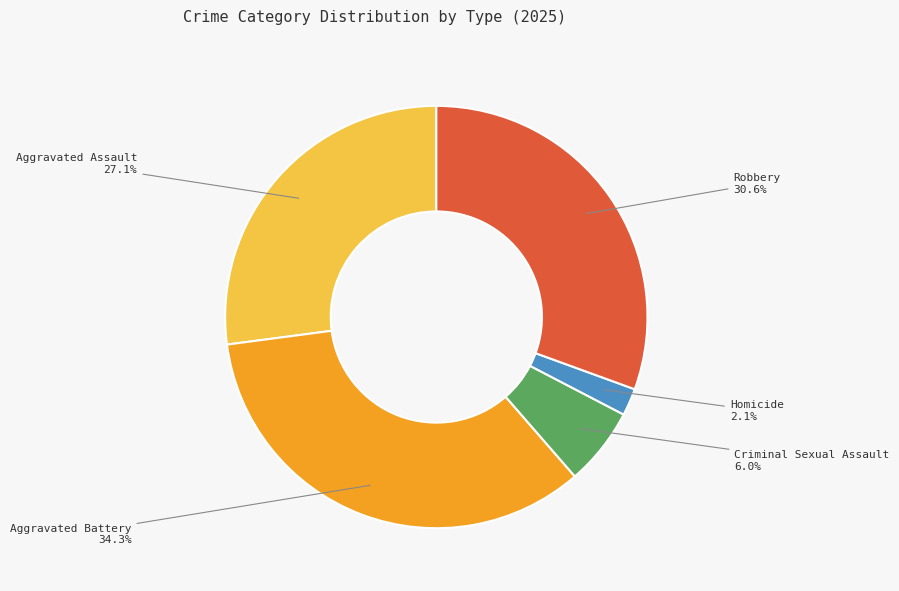

Approximately how many times larger is the value at Aggravated Battery compared to Aggravated Assault?

1.3